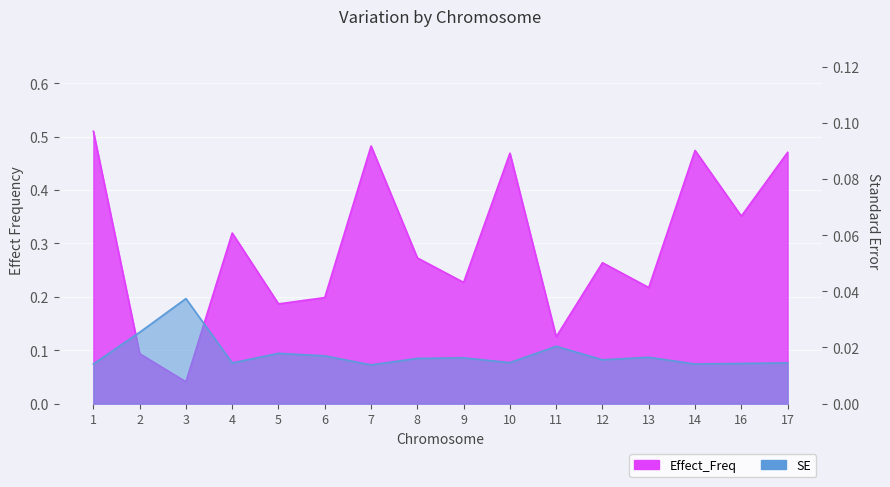

Which series has the largest range (max minus min)?

EFFECT_FREQ